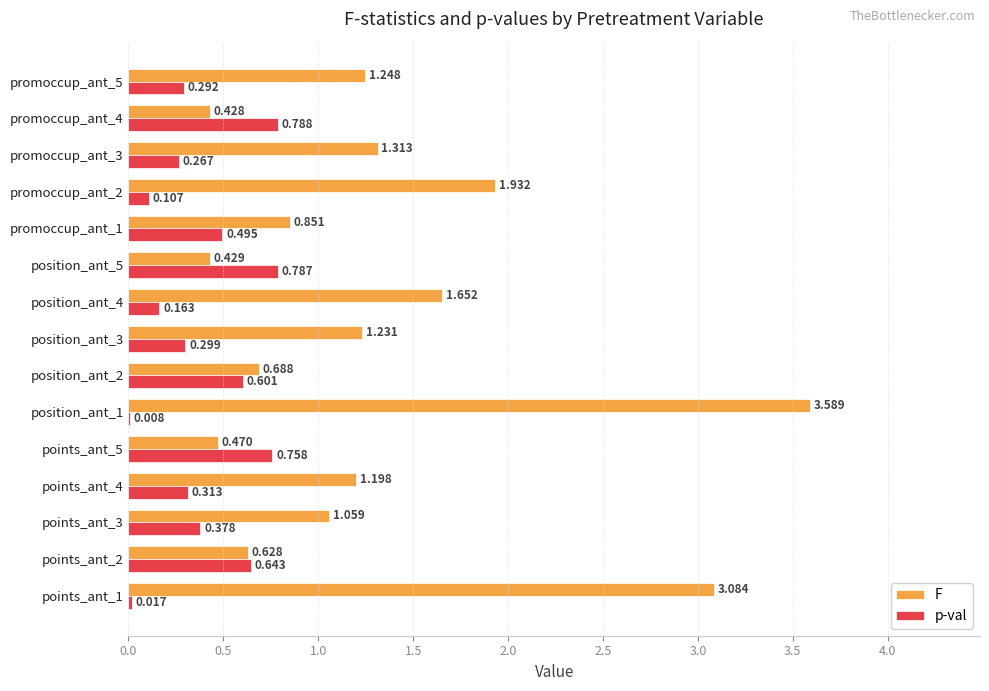

Between points_ant_1 and promoccup_ant_1, which series saw the biggest shift?

F